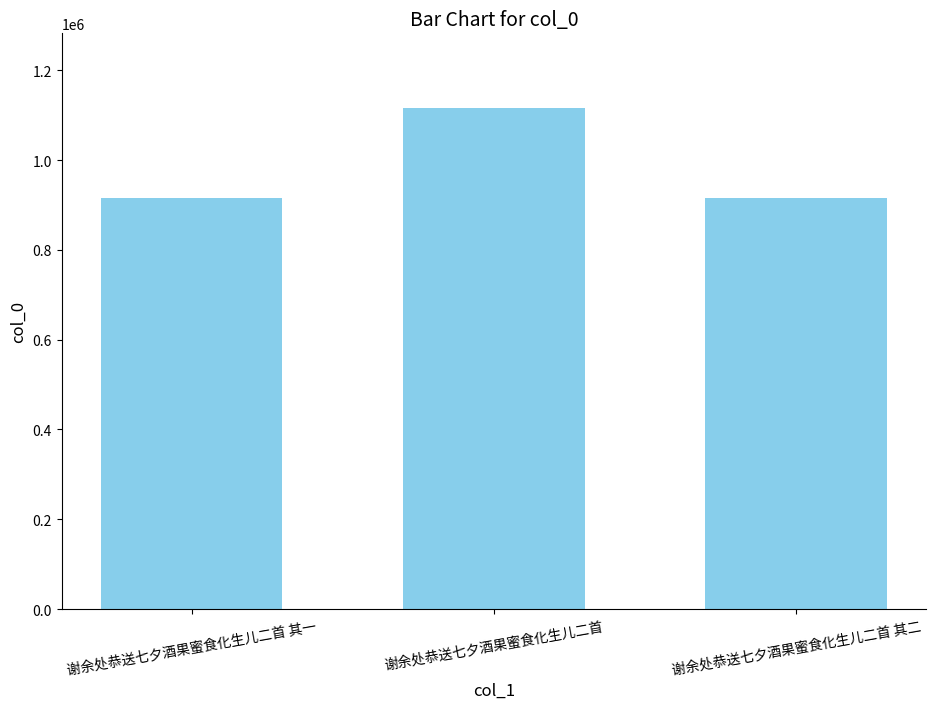

The value at 谢余处恭送七夕酒果蜜食化生儿二首 其二 is 482560. True or false?

False